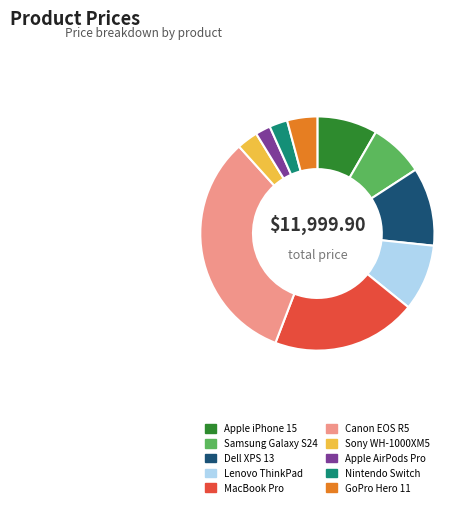

What is the ratio of the value at Canon EOS R5 to the value at Lenovo ThinkPad?

3.5